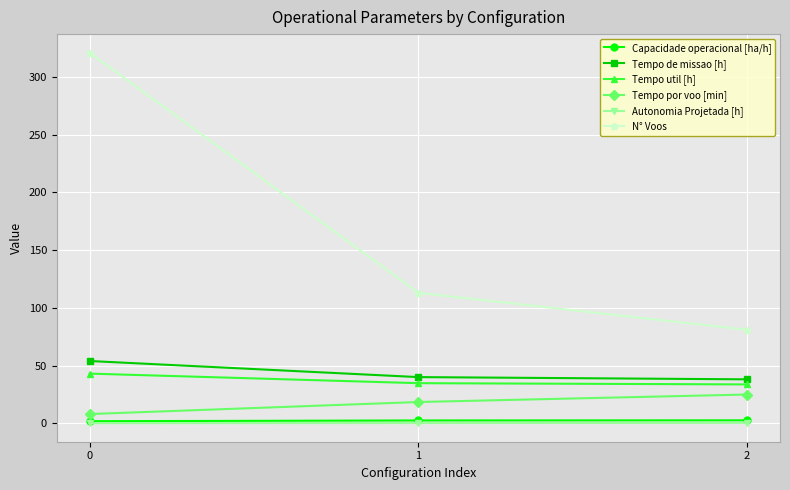

How many lines are shown in the chart?

6